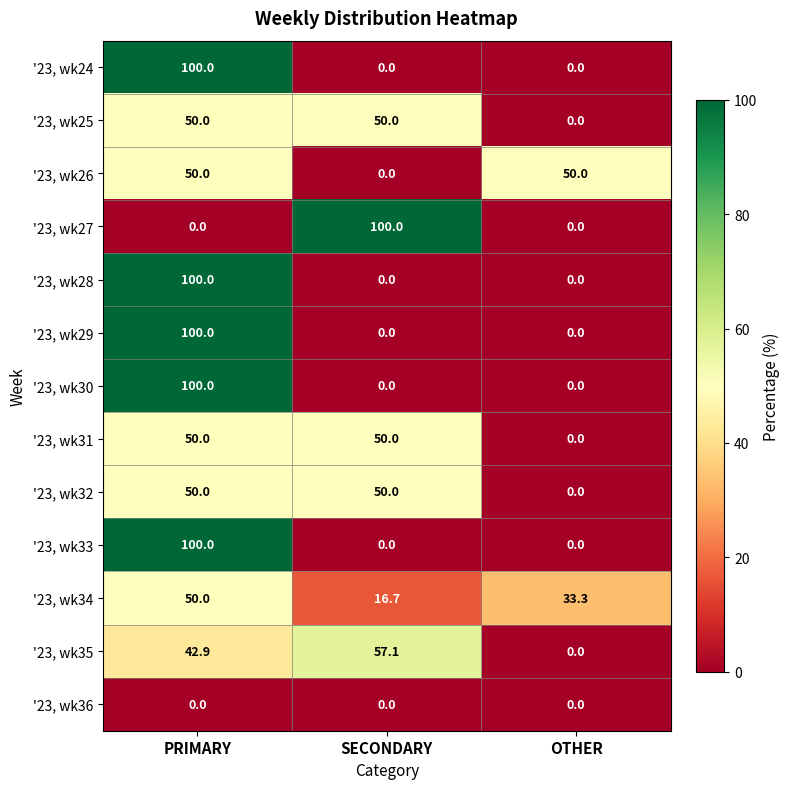

How many distinct data groups are displayed?

13